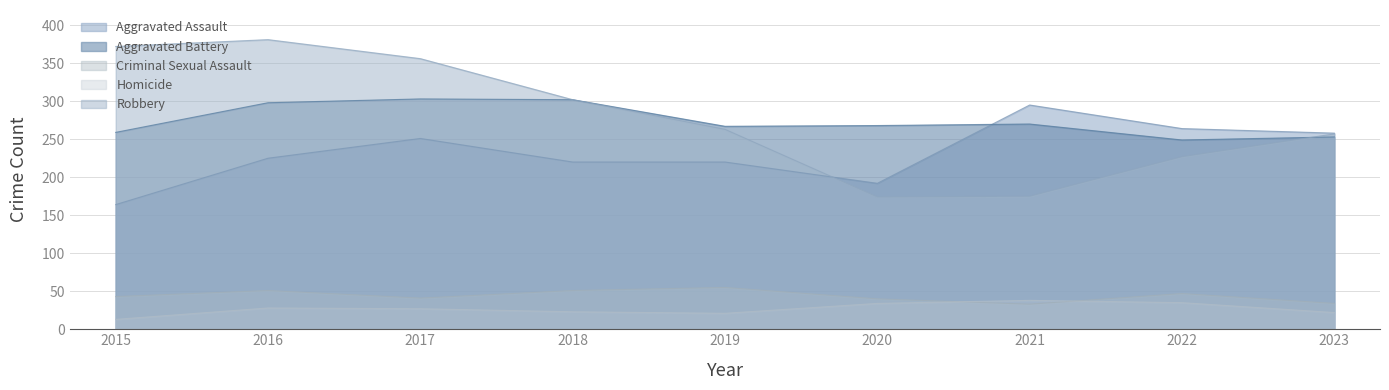

What is the minimum value shown in the chart?

13